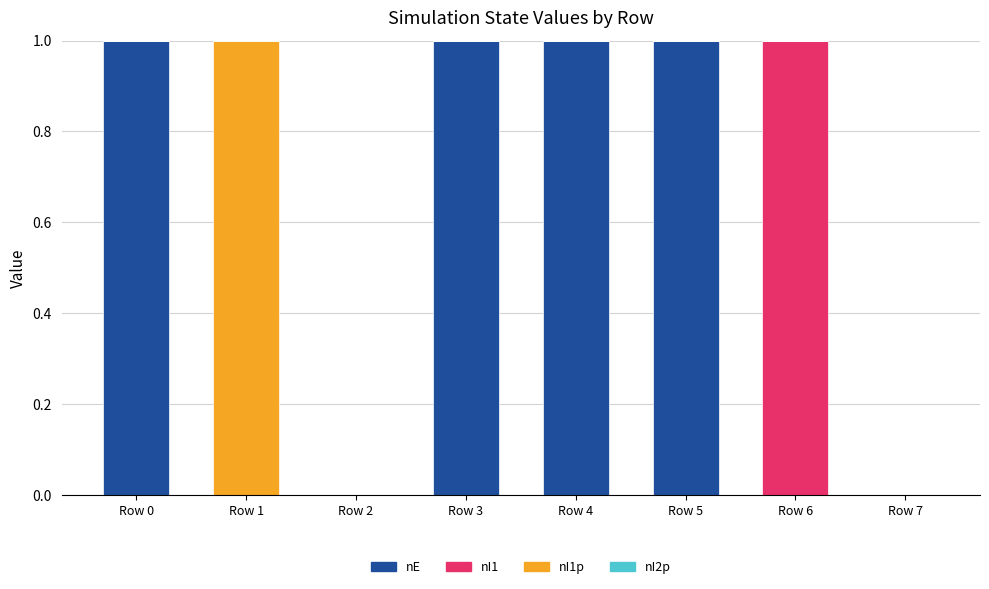

The value of nE at Row 5 is 1. True or false?

True